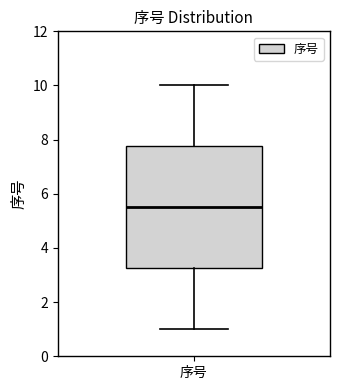

Transcribe this box plot: give where the median line is, the range the box spans, and where the two whiskers end, as read against the y-axis. The values are not printed on the chart, so give them approximately, as read against the axis.

median 5.6, box 3.2 to 7.8, whiskers 1.0 to 10.0